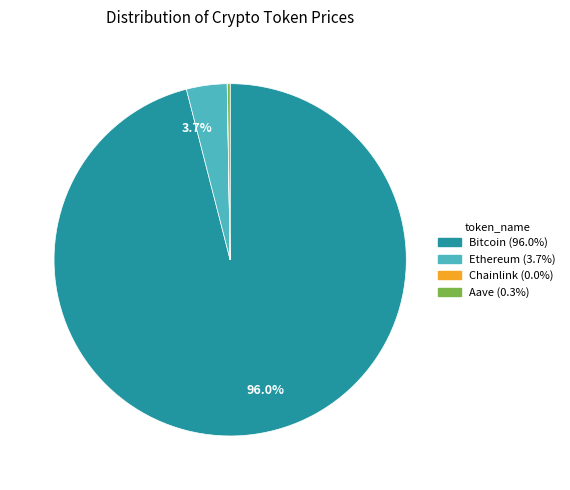

Is there any slice that represents more than half of the pie?

Yes